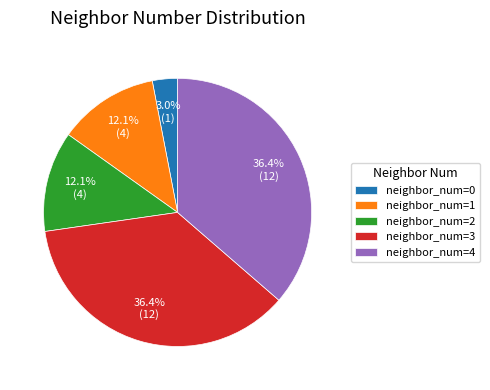

How many segments does this pie chart have?

5